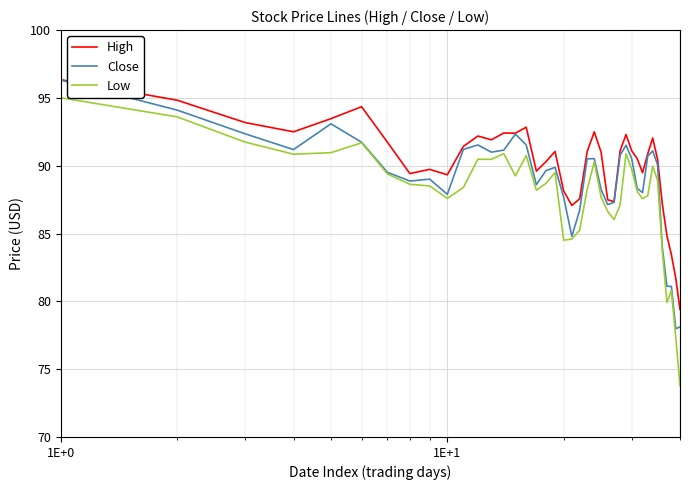

What is the maximum value shown in the chart?

96.3